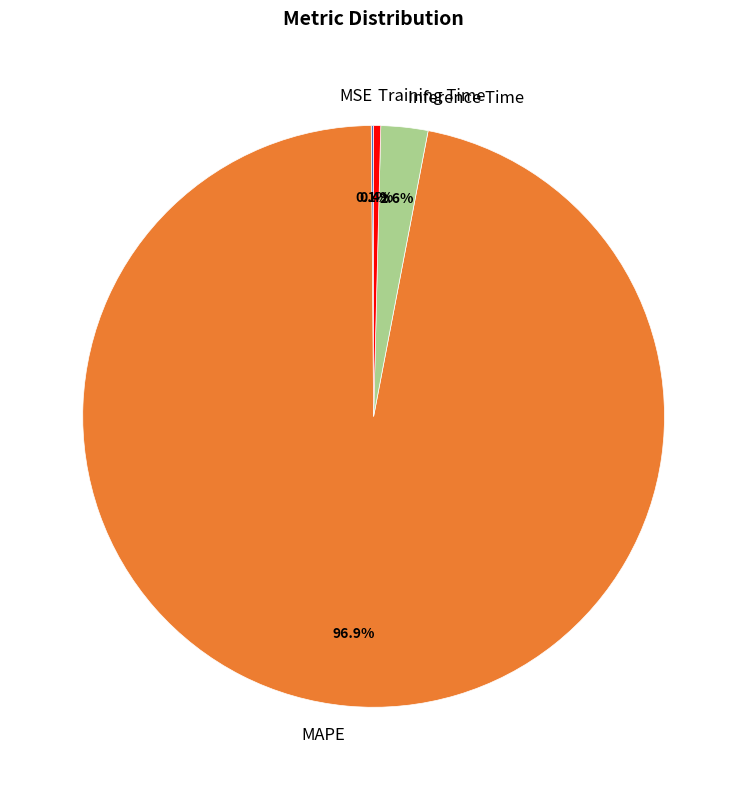

Does MAPE account for over 50% of the chart?

Yes